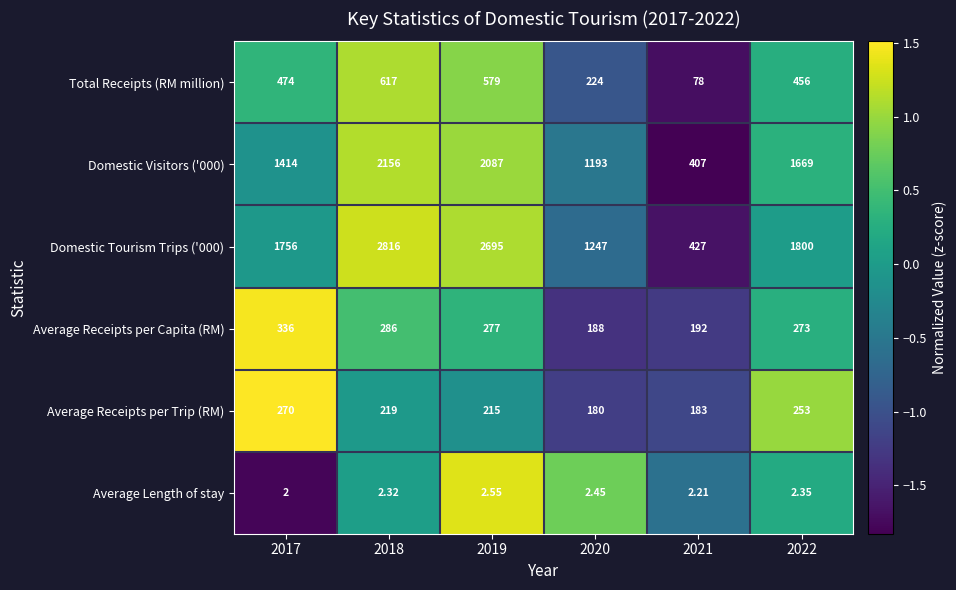

Is the value of Domestic Visitors ('000) at 2022 greater than the value of Average Receipts per Capita (RM) at 2021?

Yes